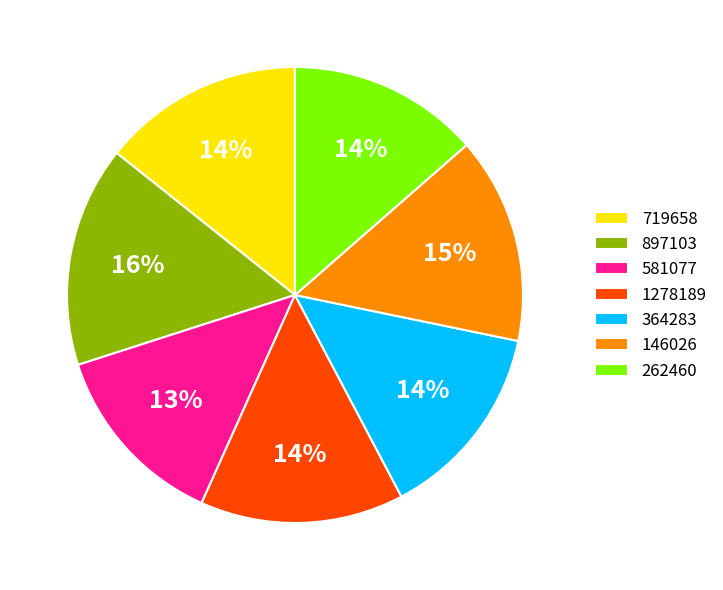

Does 1278189 represent more than half of the total?

No